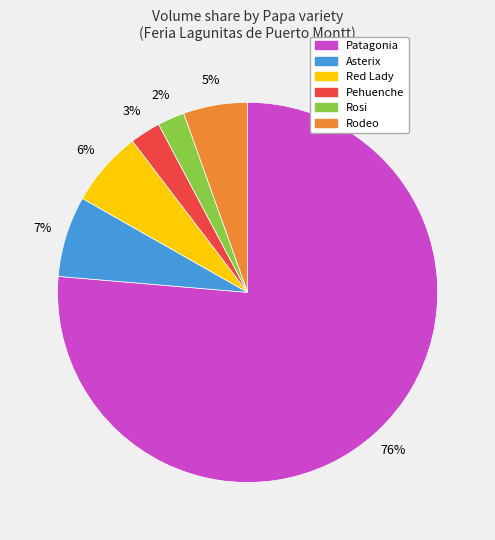

To the nearest percent, what is the average slice percentage?

17%